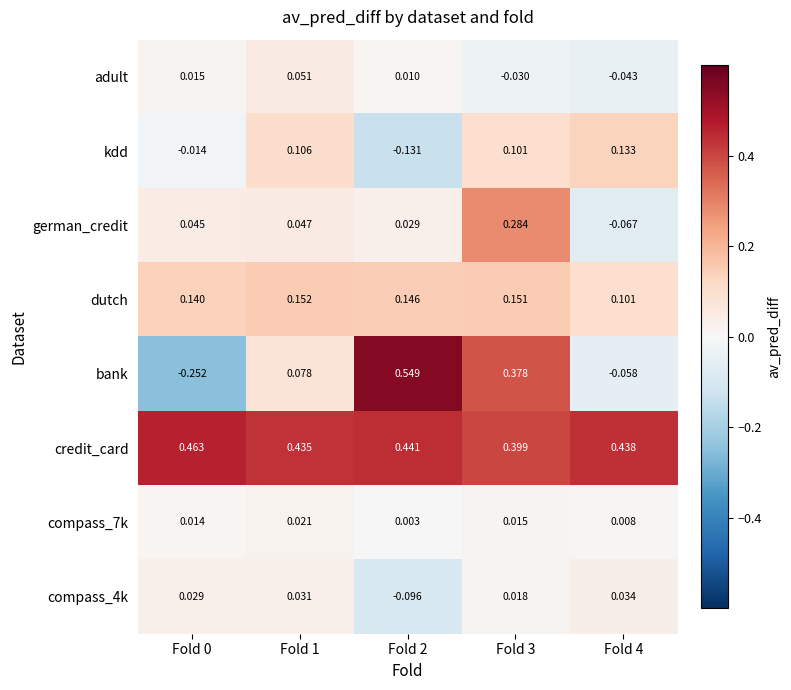

Which series changed the most between Fold 3 and Fold 4?

bank